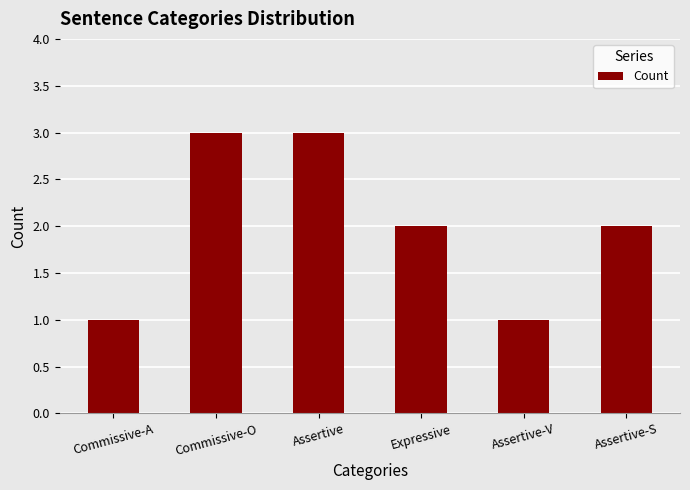

The chart shows a value of 1 at Commissive-A. True or false?

True